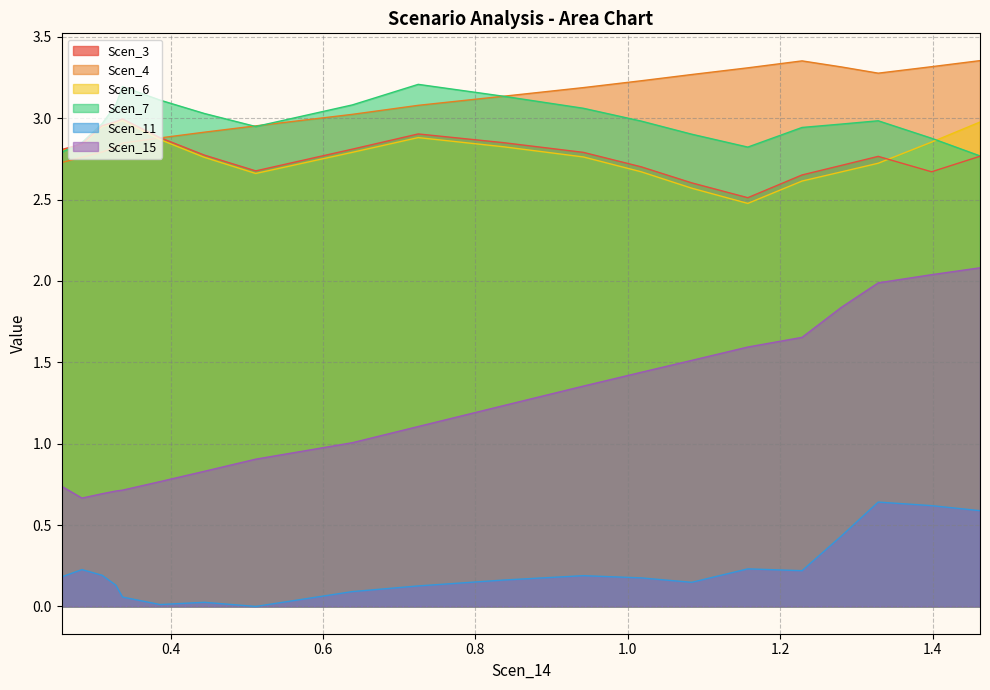

List the labels in order of Scen_6 value, largest first.

0.3368720614356051, 1.4621937231797273, 0.3280022440044816, 0.31007005024927, 0.7249533864759091, 0.38617254183051714, 1.3986256117361537, 0.2835997424586755, 0.8365577284830377, 0.25698900559726734, 0.638585238274205, 0.9416461444379985, 0.4441422018329883, 1.3285977474293211, 1.0175907723221103, 1.2802204421684726, 0.5116797890568091, 1.228622623974632, 1.0838176804154214, 1.1574405429803314